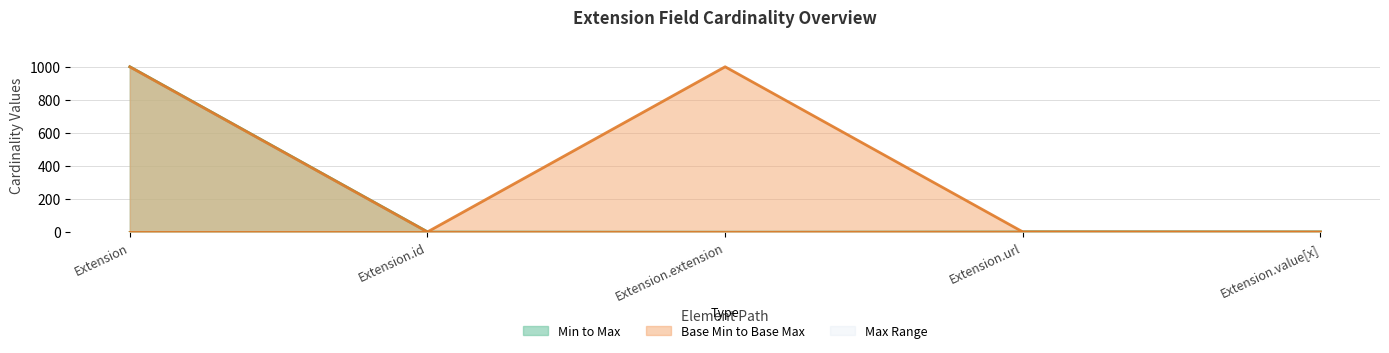

Is the value of Max_numeric at Extension.id greater than the value of Base Max_numeric at Extension.value[x]?

No